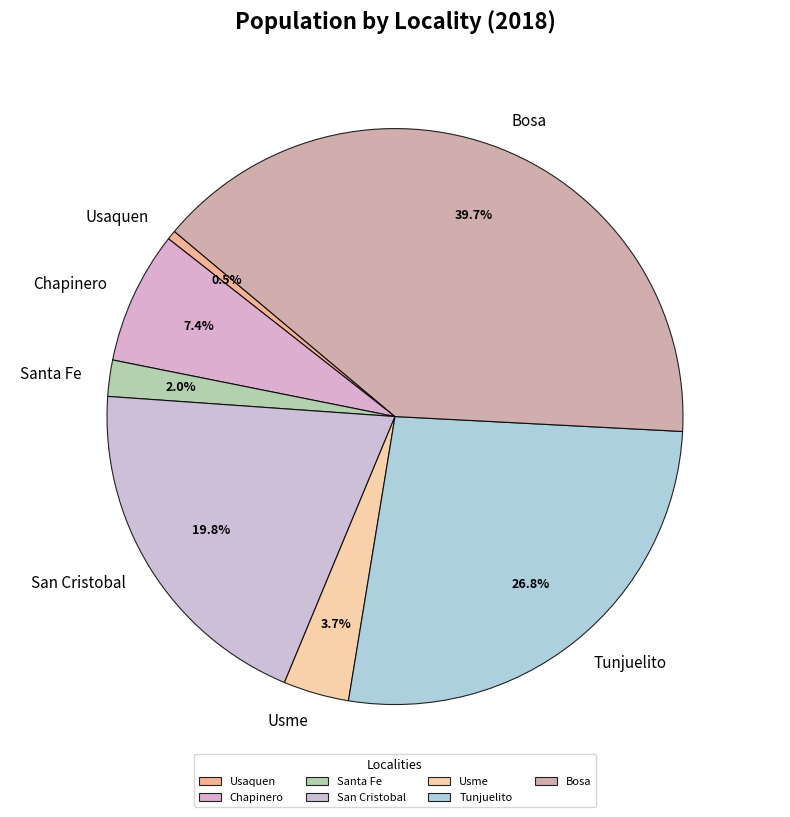

Which has a higher value, Tunjuelito or Usaquen?

Tunjuelito